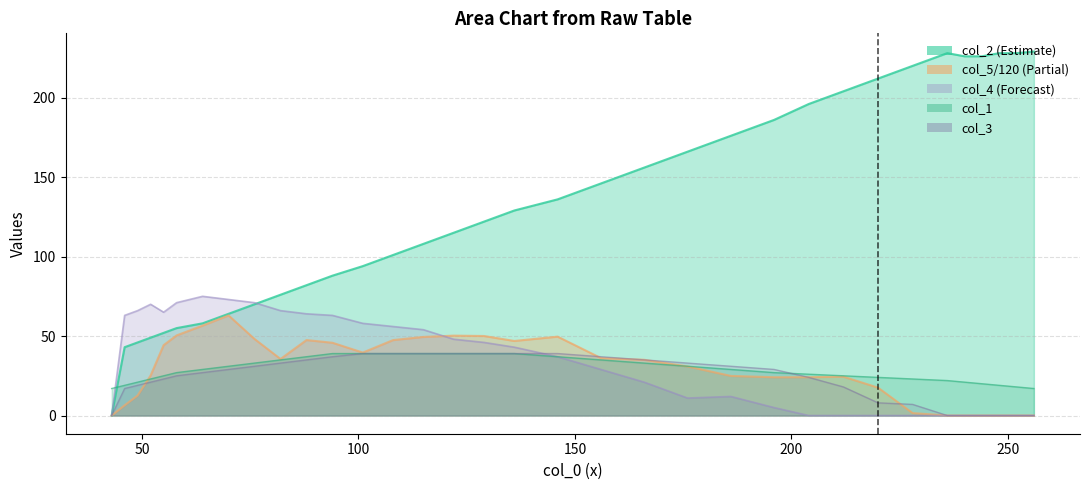

True or false: col_2 line and col_3 line cross at least once.

False